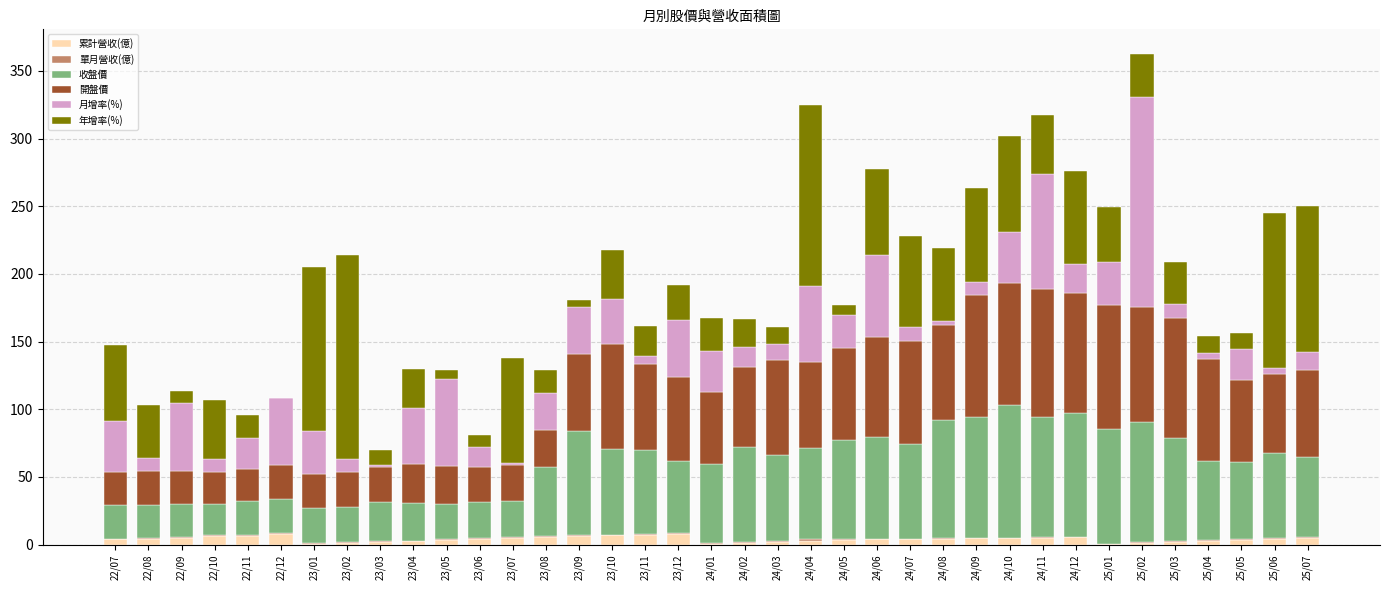

Count the number of data series in this chart.

6